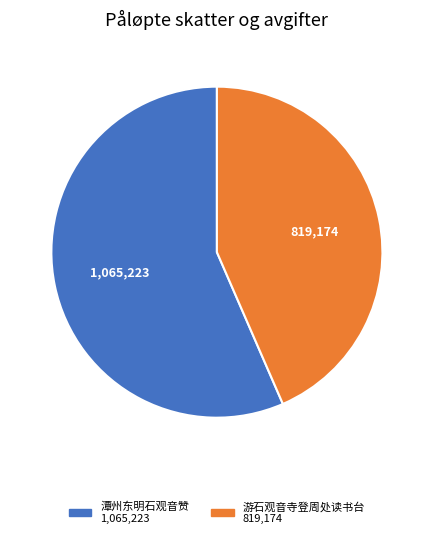

How many slices are in this pie chart?

2